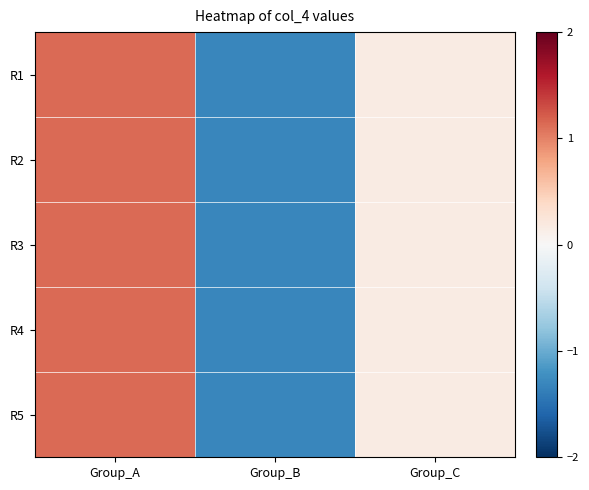

Which series has the largest total across all categories?

R1